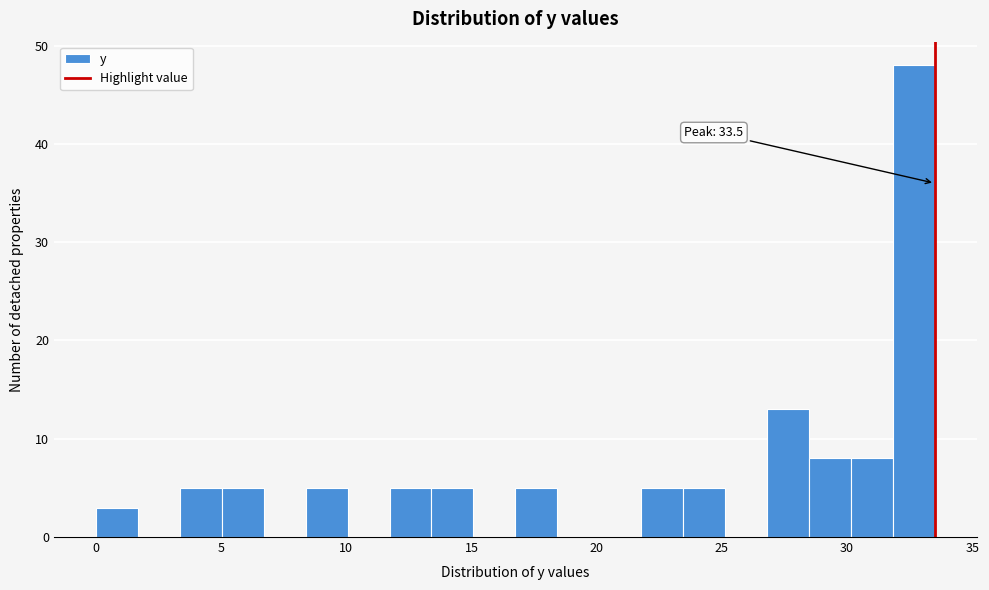

Around what value on the x-axis is the tallest bar? Give the approximate position of its centre, as read against the axis.

32.5